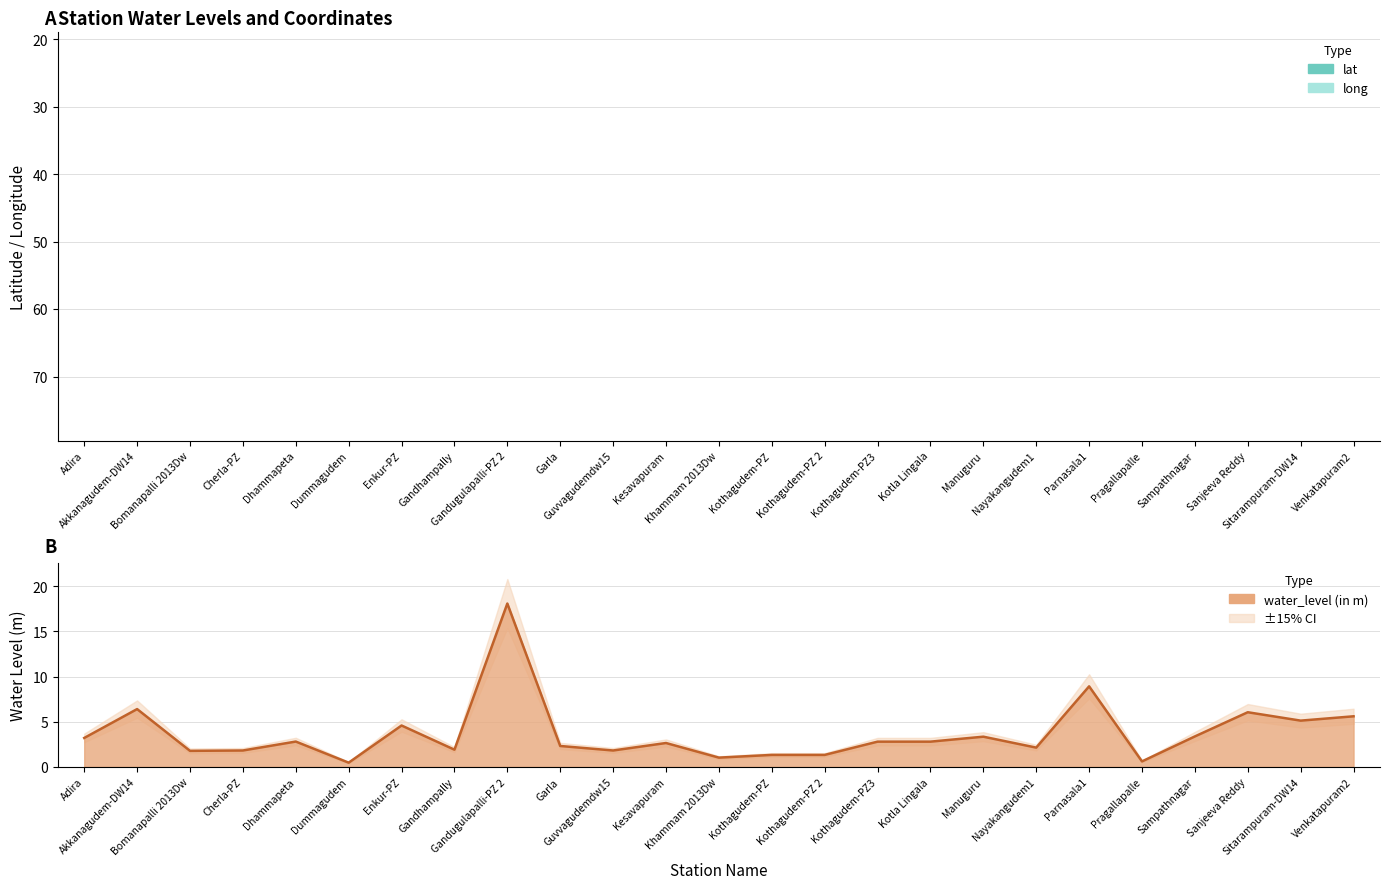

What is the label of the 1st point from the left?

Adira